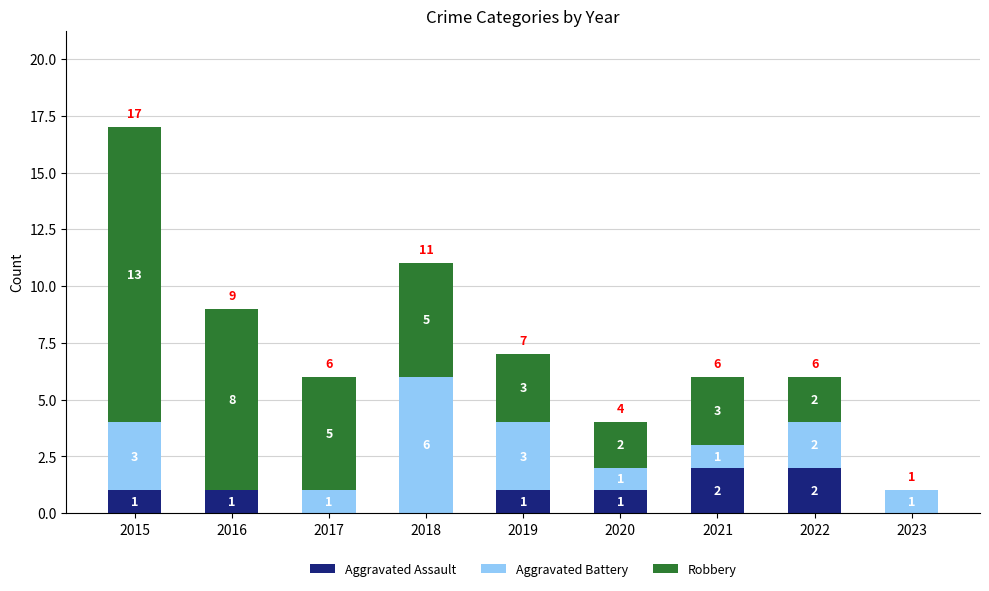

Reading left to right, what are the values for Aggravated Assault?

2015=1	2016=1	2017=0	2018=0	2019=1	2020=1	2021=2	2022=2	2023=0